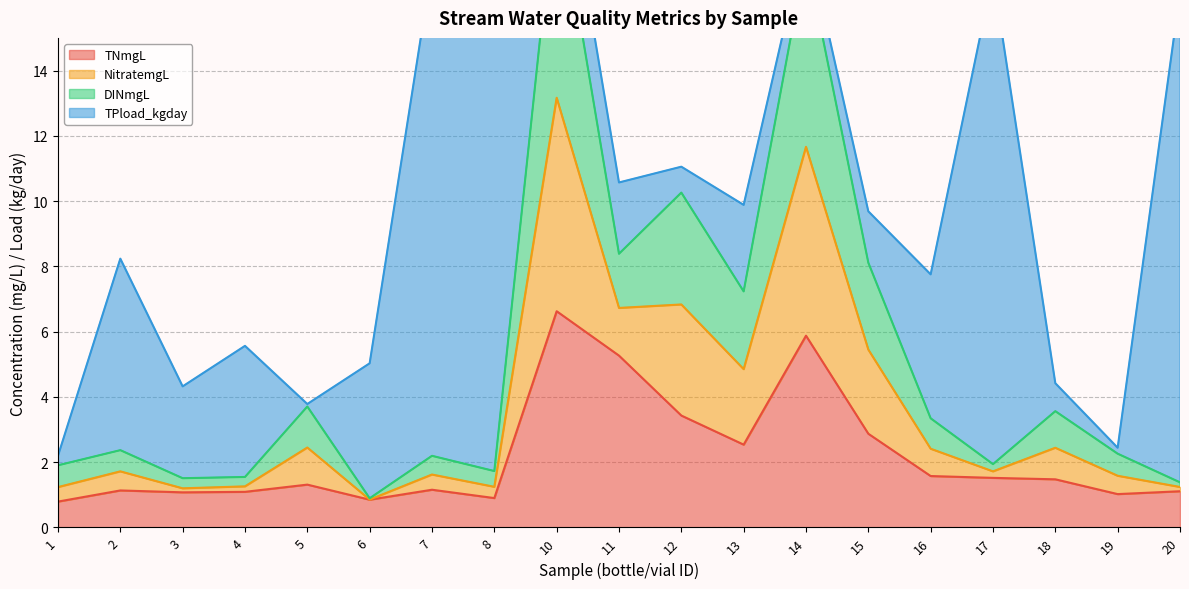

The value of TNmgL at 1 is 0.8. True or false?

True